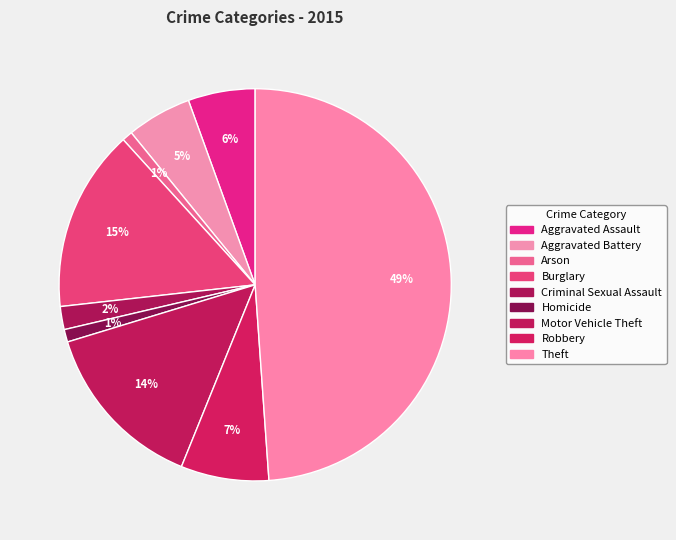

How many slices are in this pie chart?

9